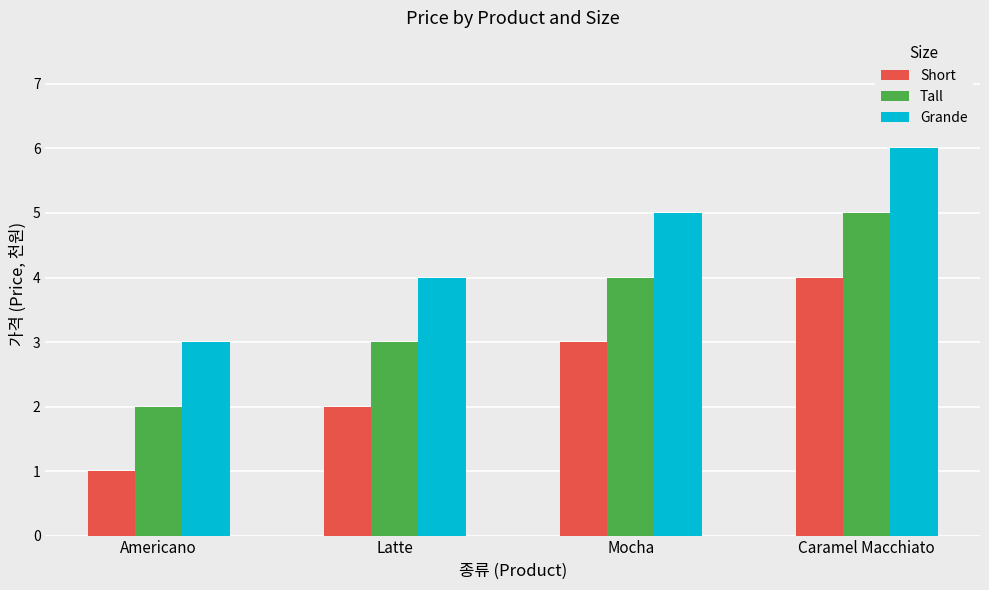

What is the total value across all series at Americano?

6